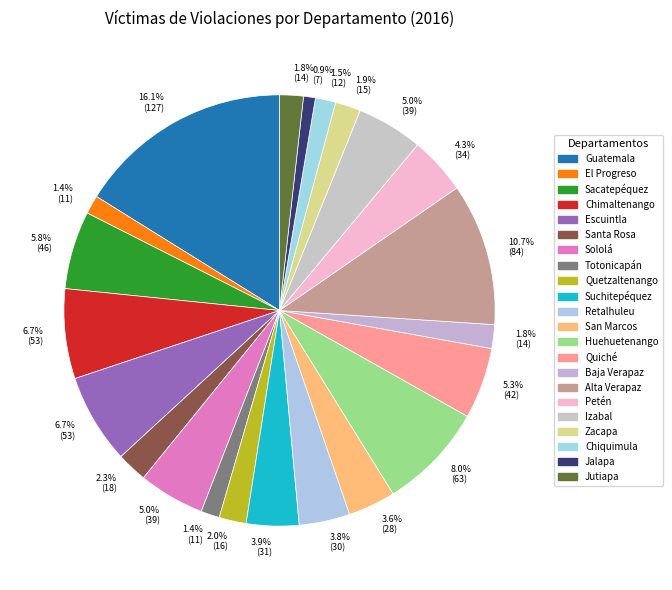

What is the smallest slice in the pie chart?

Jalapa